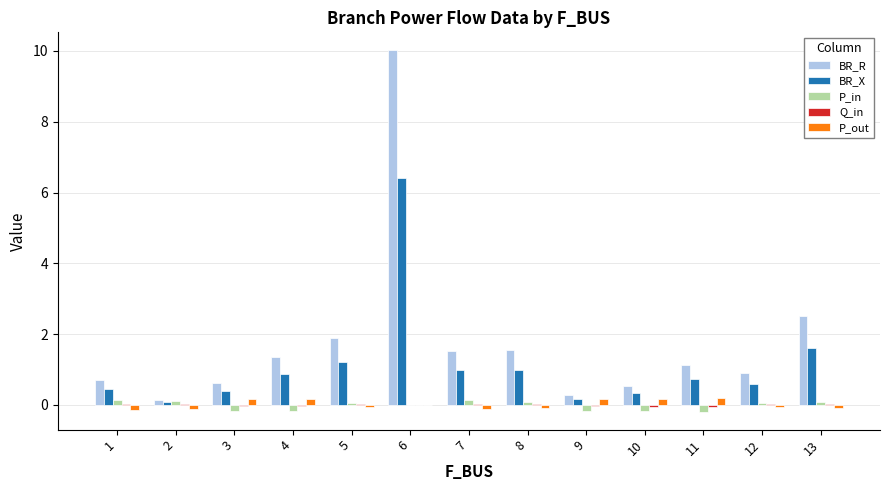

The BR_X series shows 2.7 at 13. True or false?

False